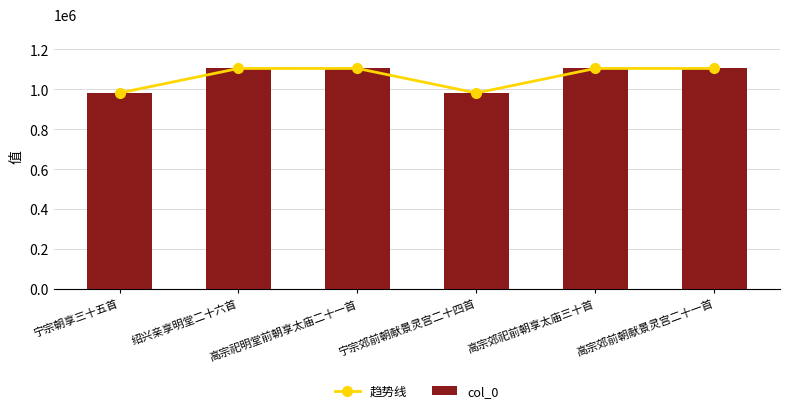

Rank the categories by 趋势线 value from highest to lowest.

高宗郊前朝献景灵宫二十一首, 高宗祀明堂前朝享太庙二十一首, 高宗郊祀前朝享太庙三十首, 绍兴亲享明堂二十六首, 宁宗朝享三十五首, 宁宗郊前朝献景灵宫二十四首